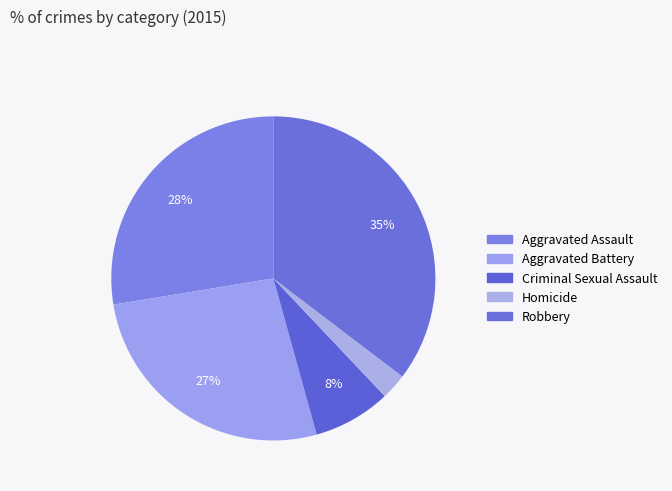

What percentage is the Criminal Sexual Assault slice, to the nearest percent?

8%